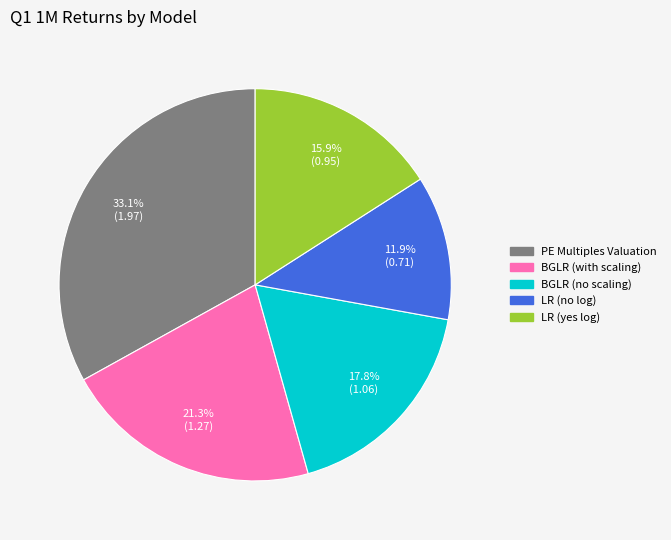

Is the sum of LR (no log) and PE Multiples Valuation greater than half?

No